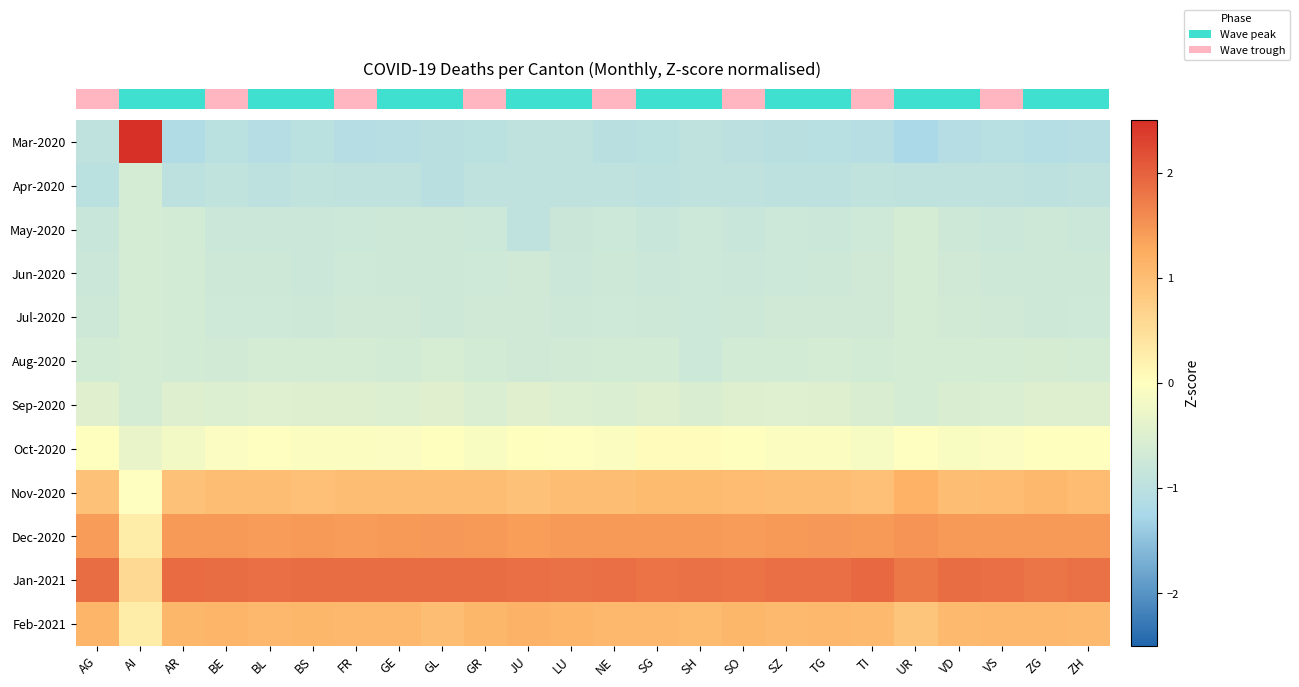

How many series are shown in this chart?

12